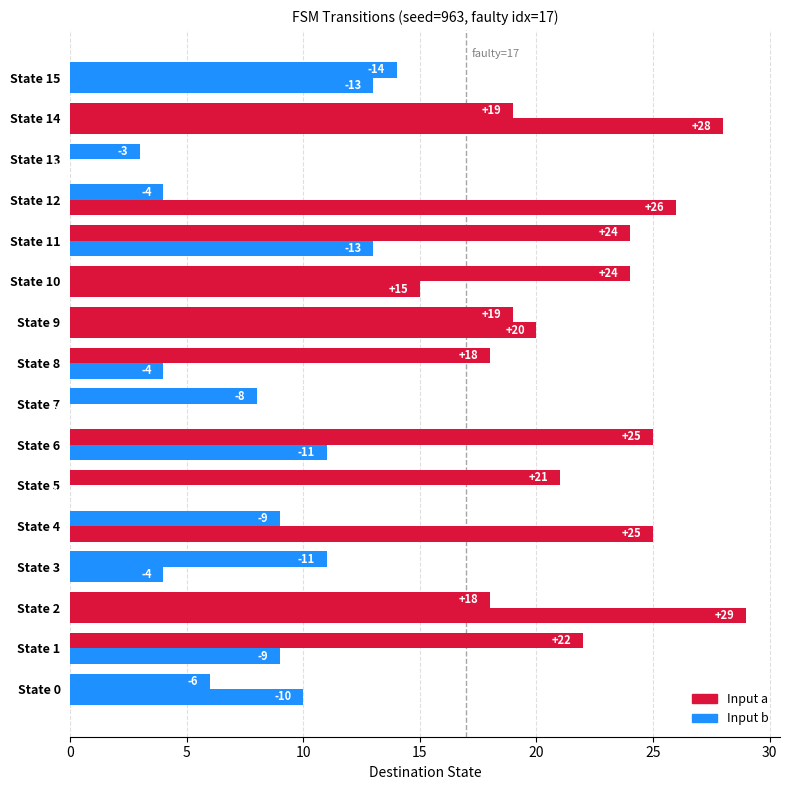

Where is Input a nearest to the value 14?

State 15